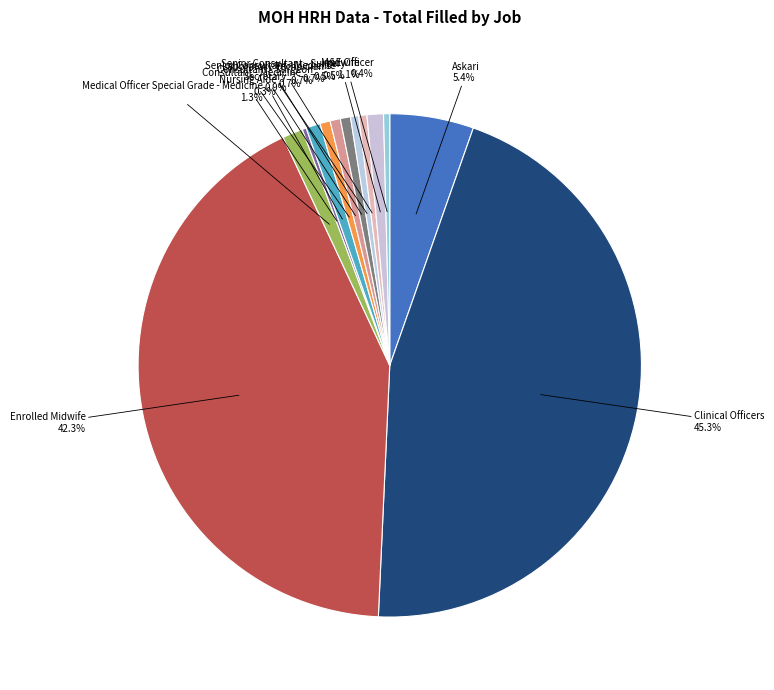

Which slice is the largest?

Clinical Officers